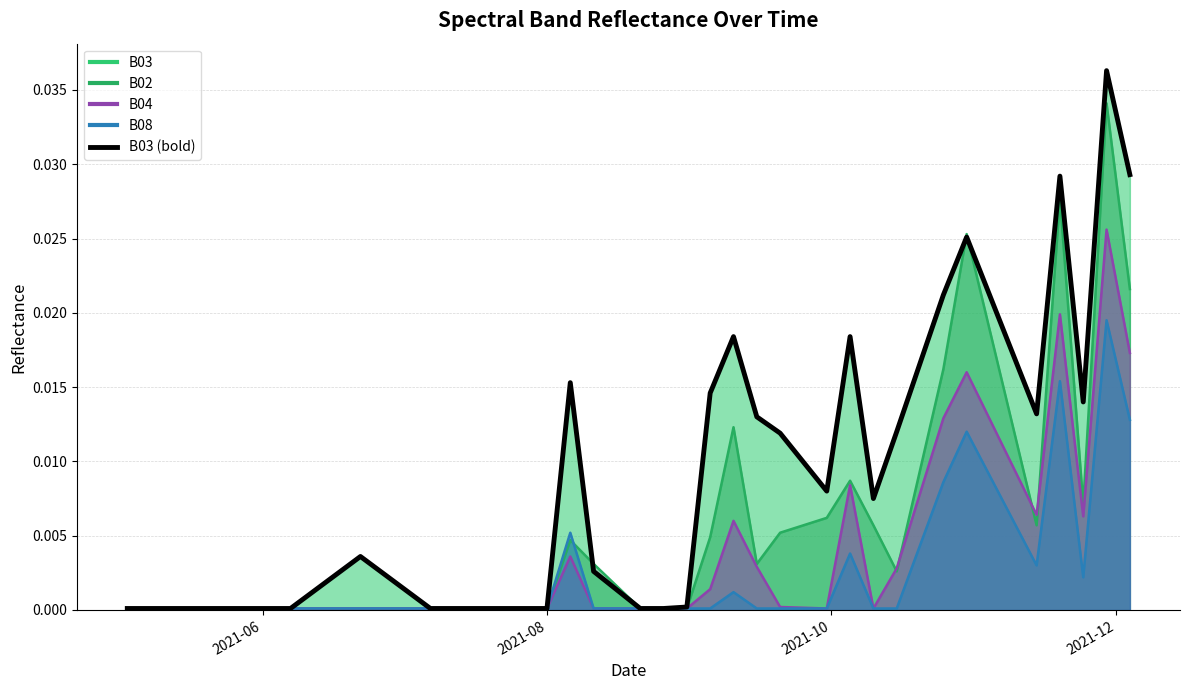

True or false: there are more than 2 points higher than both neighbors.

True